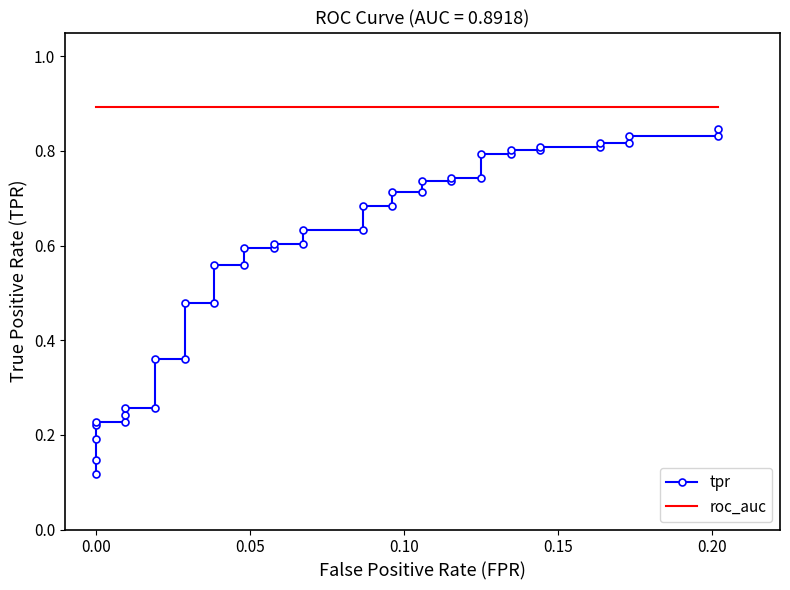

The value of roc_auc at 0.00 is 0.9. True or false?

True